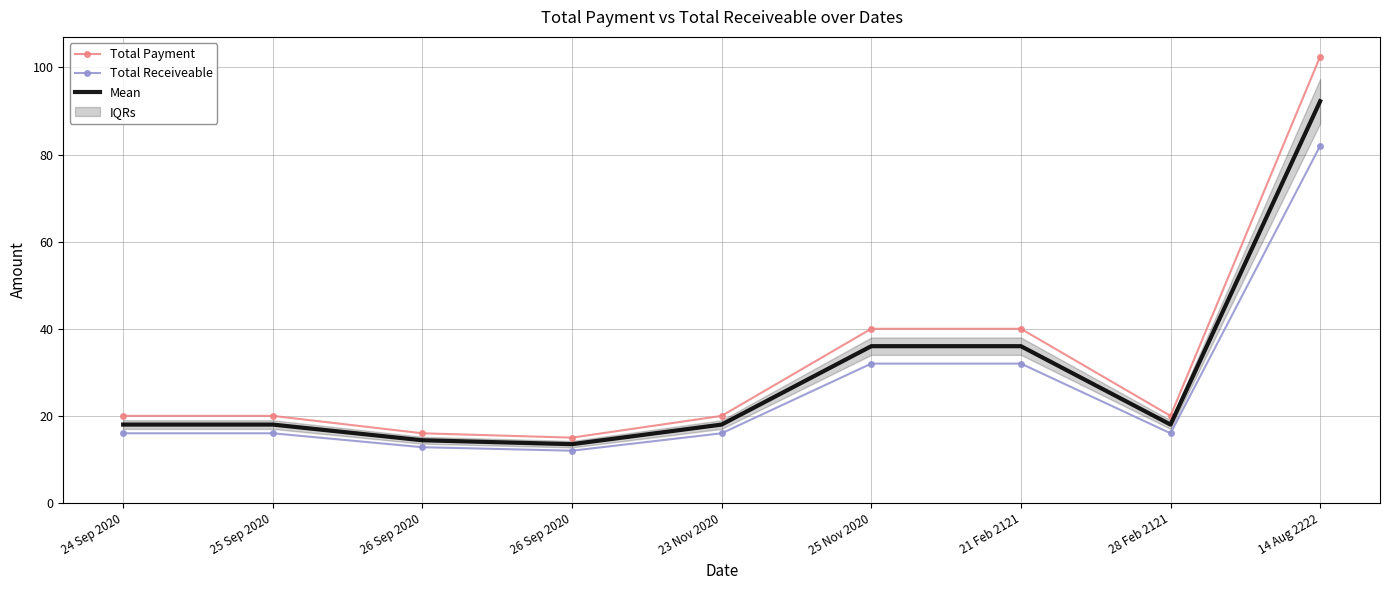

True or false: Total Receiveable has a value of 16.0 at 24 Sep 2020.

True